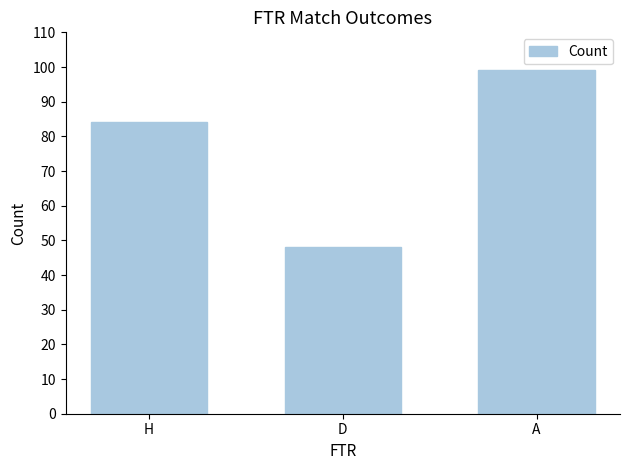

Reading left to right, transcribe all the data shown in this chart.

H=84	D=48	A=99